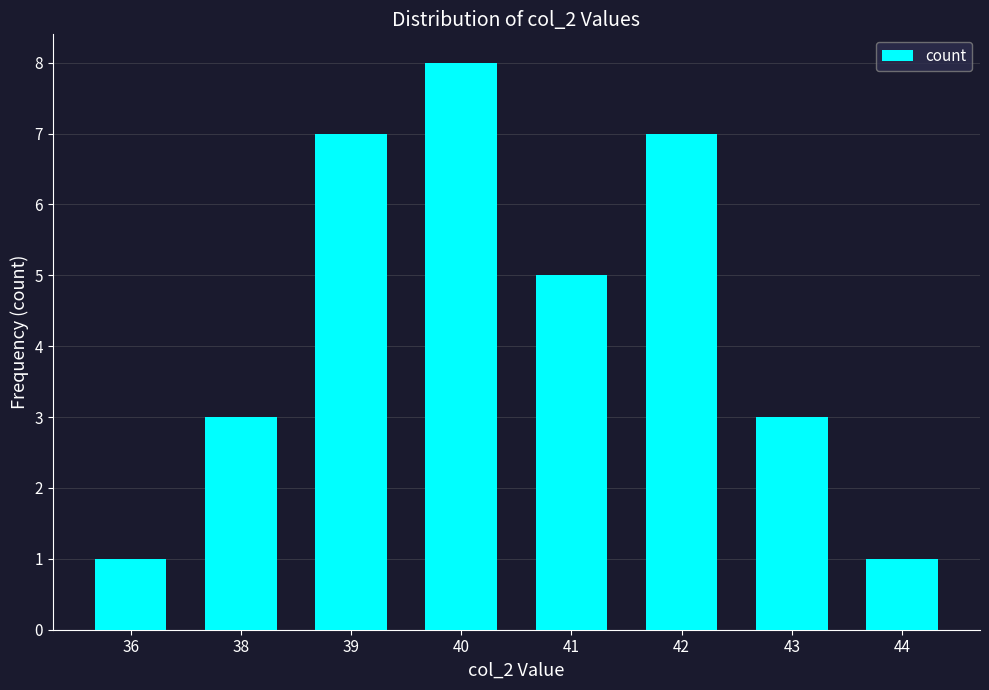

The value at 42 is 11. True or false?

False